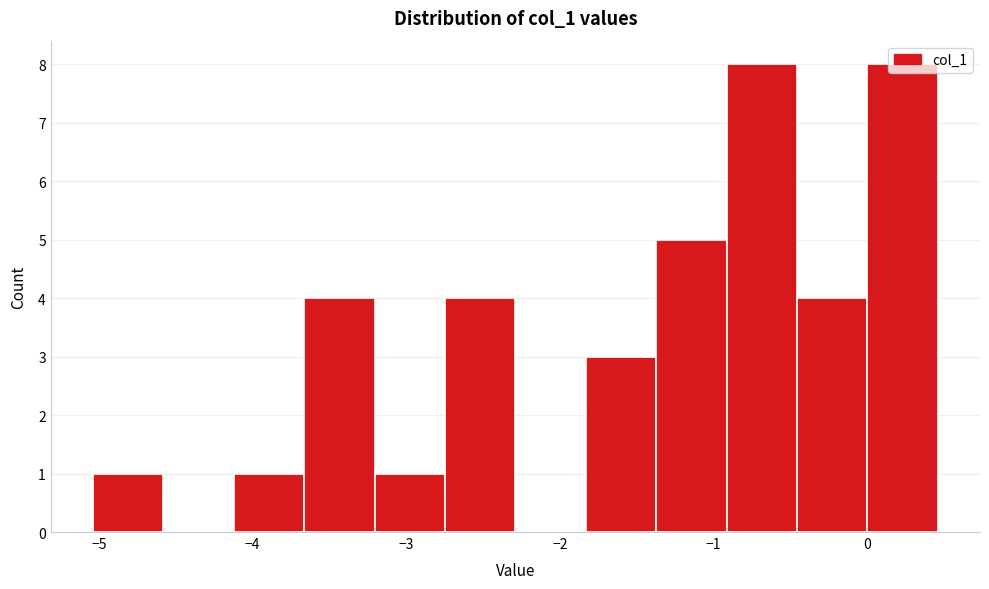

What is the height of the bar covering -3.2 to -2.7 on the x-axis? Neither the bar edges nor the heights are printed on the chart, so give them approximately, as read against the axes.

1